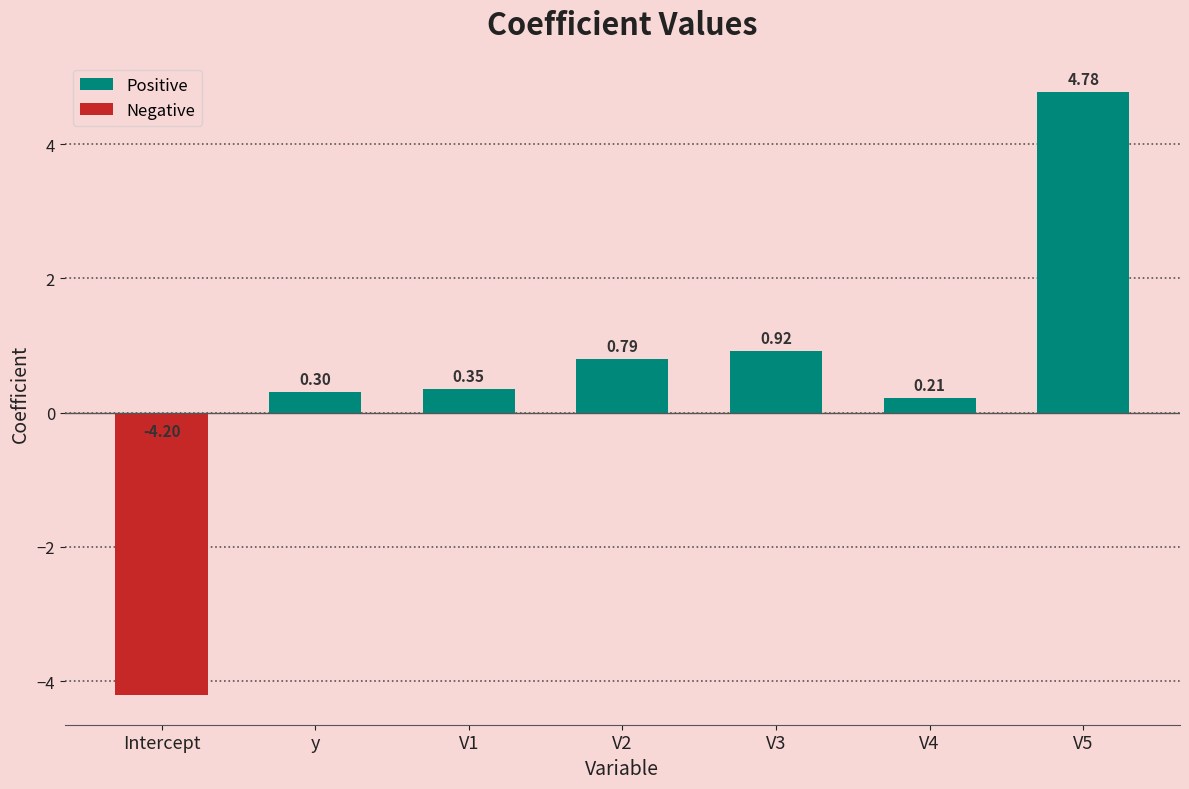

At which label does the data first exceed 0?

y